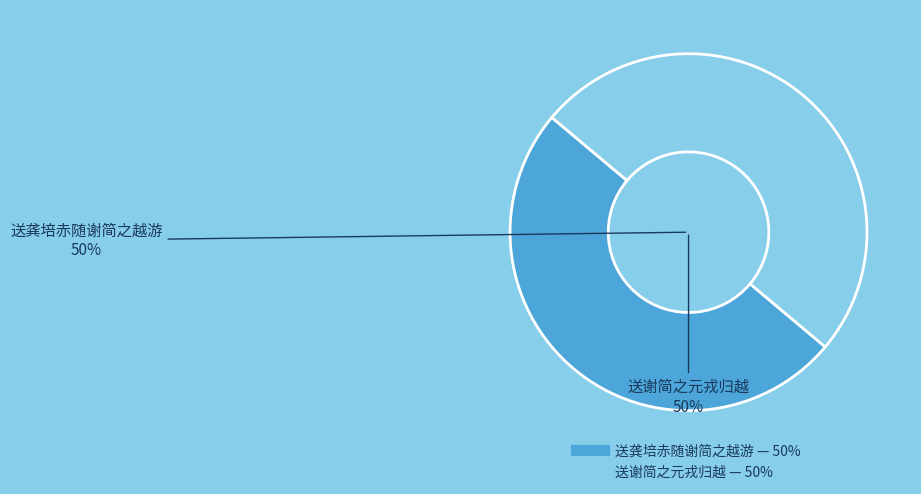

What is the ratio of the value at 送龚培赤随谢简之越游 to the value at 送谢简之元戎归越?

1.0